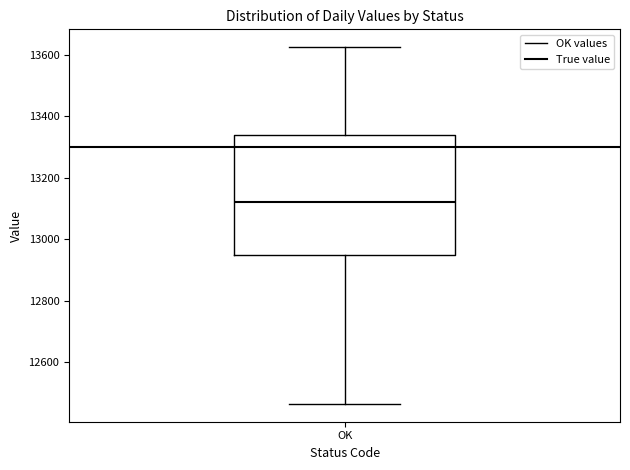

Where is the lower edge of the box for OK on the y-axis? The values are not printed on the chart, so give them approximately, as read against the axis.

12940